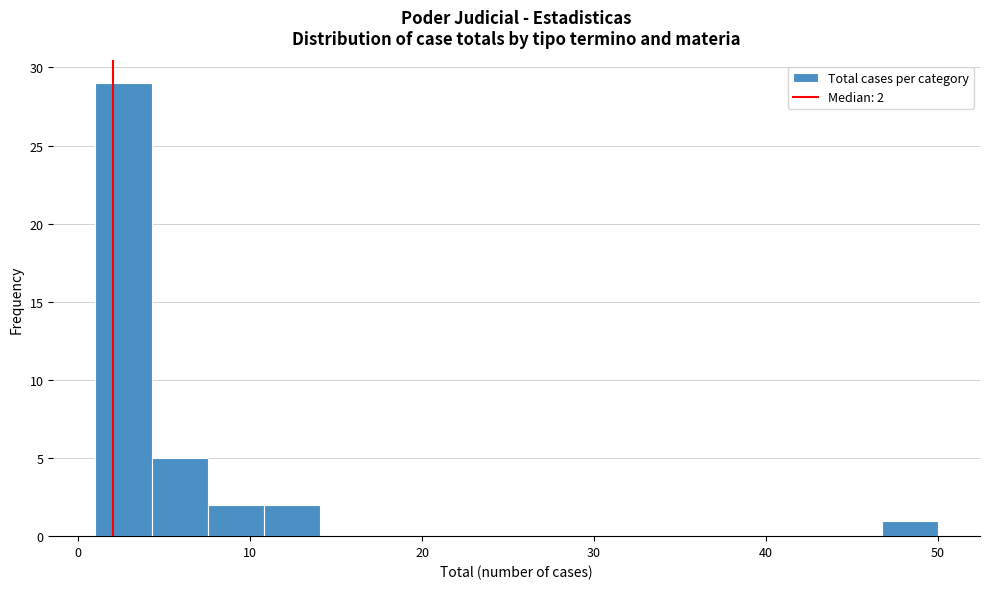

Around what value on the x-axis is the tallest bar? Give the approximate position of its centre, as read against the axis.

3